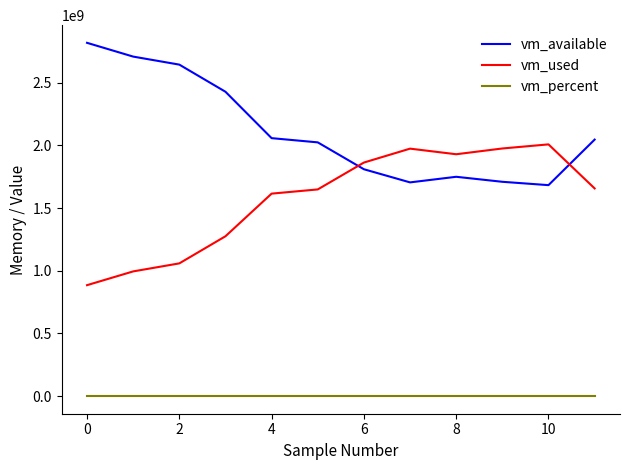

List the series in order of their overall mean, highest first.

vm_available, vm_used, vm_percent